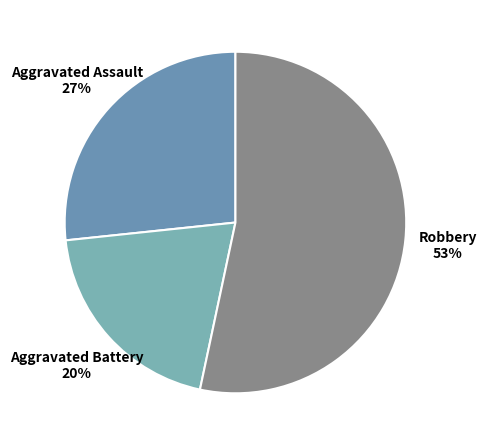

To the nearest percent, what is the combined percentage of Aggravated Battery and Robbery?

73%